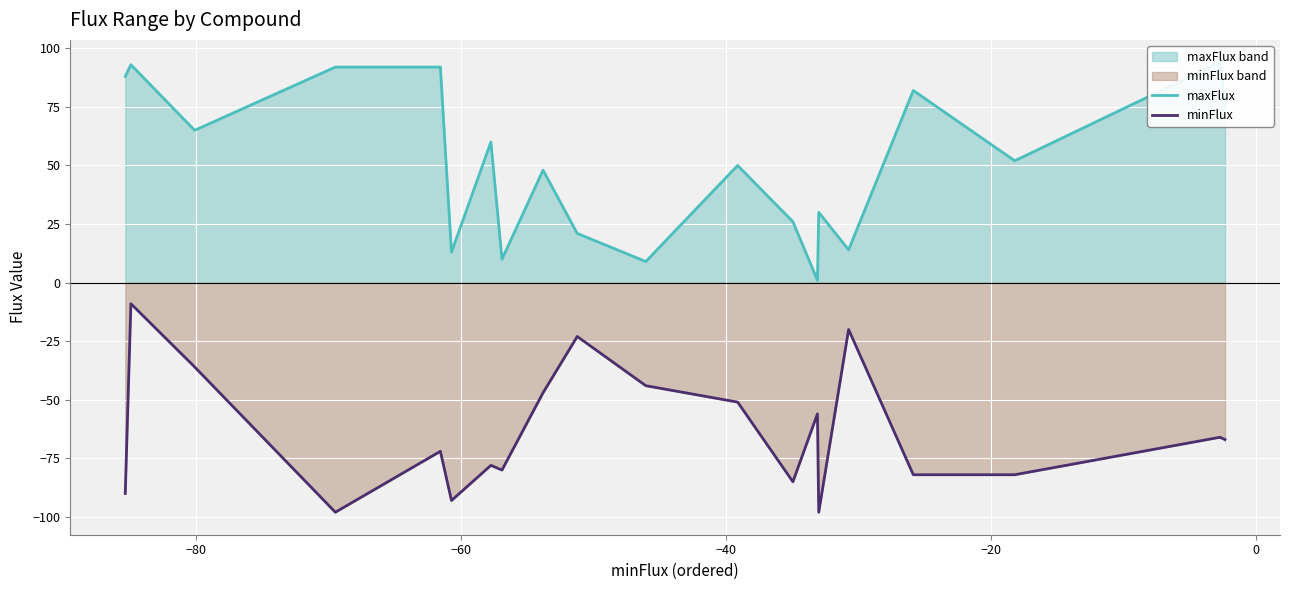

What is the lowest value of the minFlux series?

-98